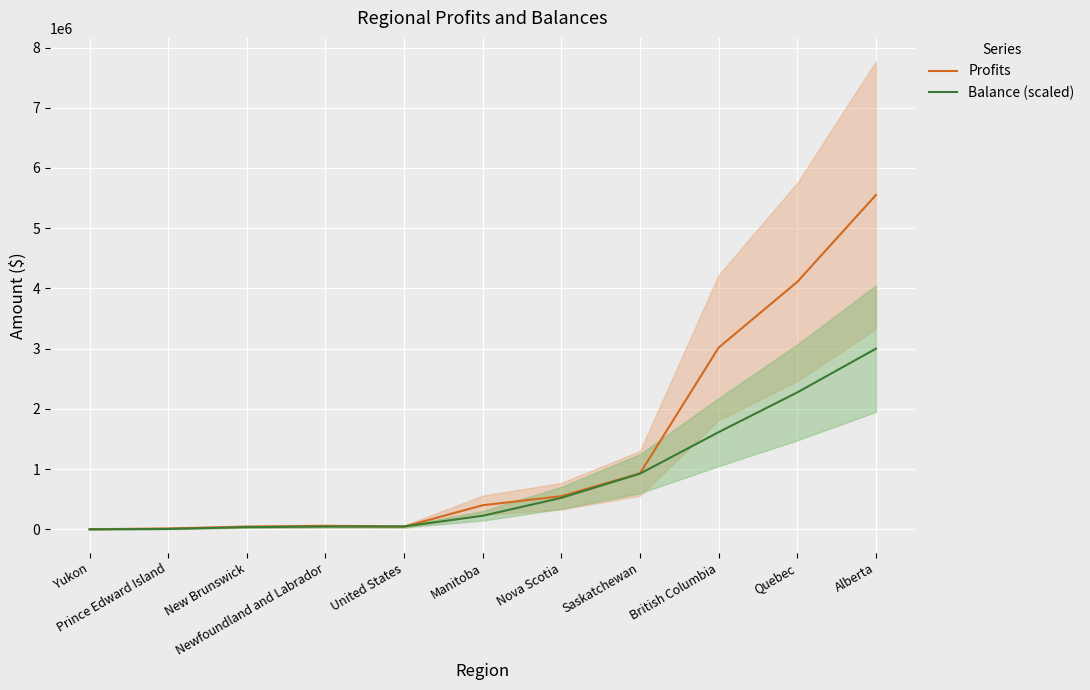

What is the label of the 7th point from the left?

Nova Scotia